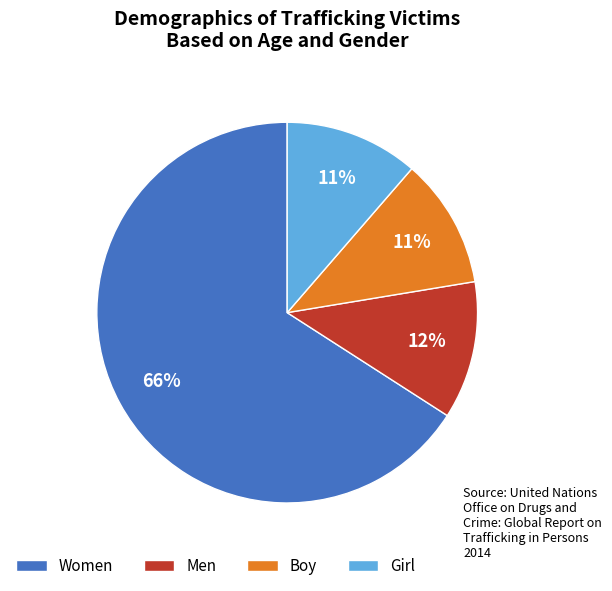

What is the largest slice in the pie chart?

Women